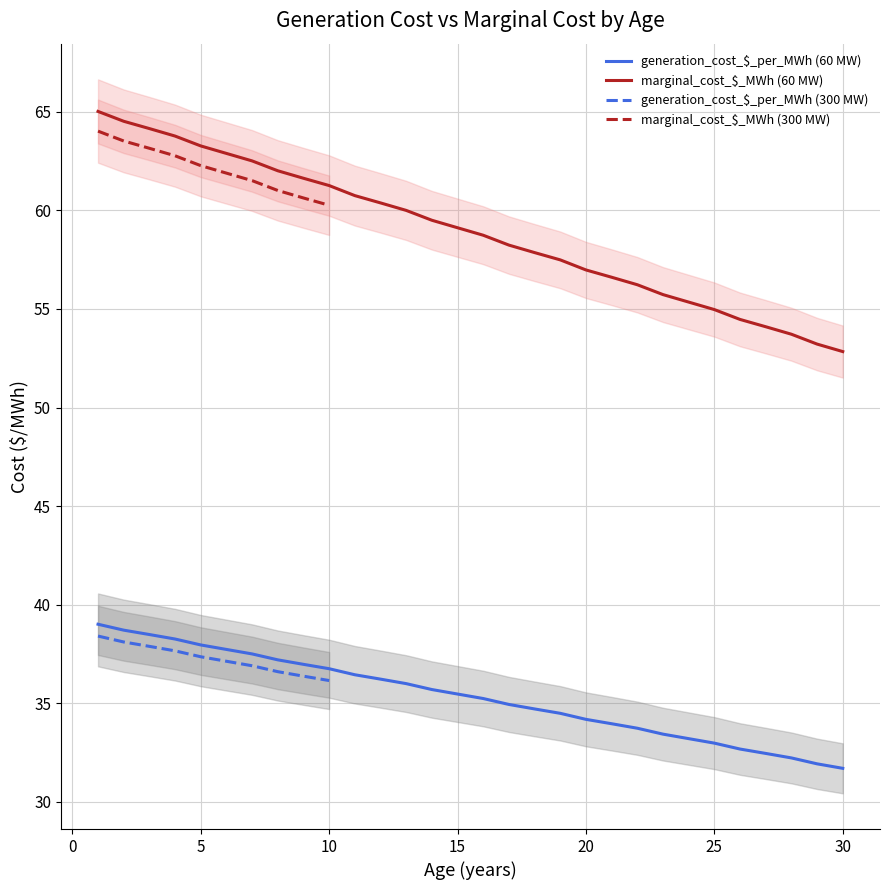

Reading left to right, extract all data points from this chart.

generation_cost_$_per_MWh: 39.0	38.7	38.5	38.3	38.0	37.7	37.5	37.2	37.0	36.8	36.5	36.2	36.0	35.7	35.5	35.2	34.9	34.7	34.5	34.2	34.0	33.7	33.4	33.2	33.0	32.7	32.5	32.2	31.9	31.7	38.4	38.1	37.9	37.7	37.4	37.1	36.9	36.6	36.4	36.2
marginal_cost_$_MWh: 65.0	64.5	64.2	63.8	63.3	62.9	62.5	62.0	61.6	61.3	60.8	60.4	60.0	59.5	59.1	58.7	58.2	57.9	57.5	57.0	56.6	56.2	55.7	55.4	55.0	54.5	54.1	53.7	53.2	52.8	64.0	63.5	63.1	62.8	62.3	61.9	61.5	61.0	60.6	60.3